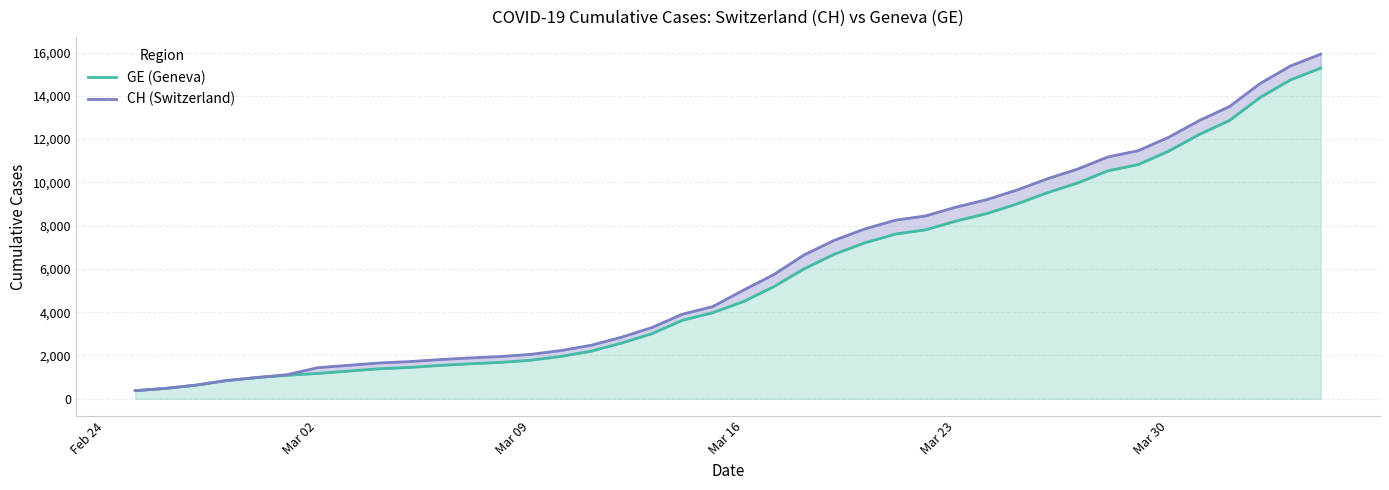

True or false: GE (Geneva) and CH (Switzerland) intersect in this chart.

False